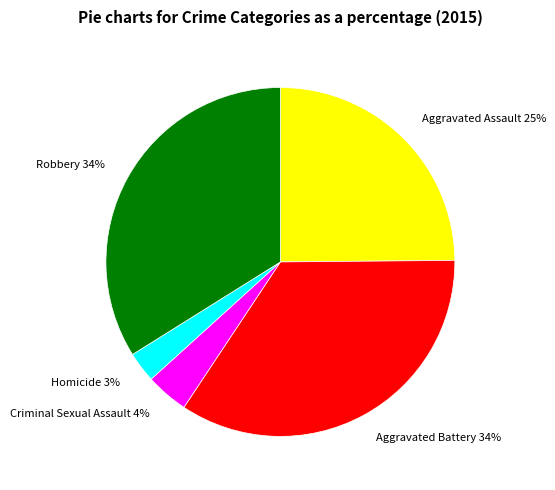

True or false: Aggravated Assault accounts for 33% of the total.

False